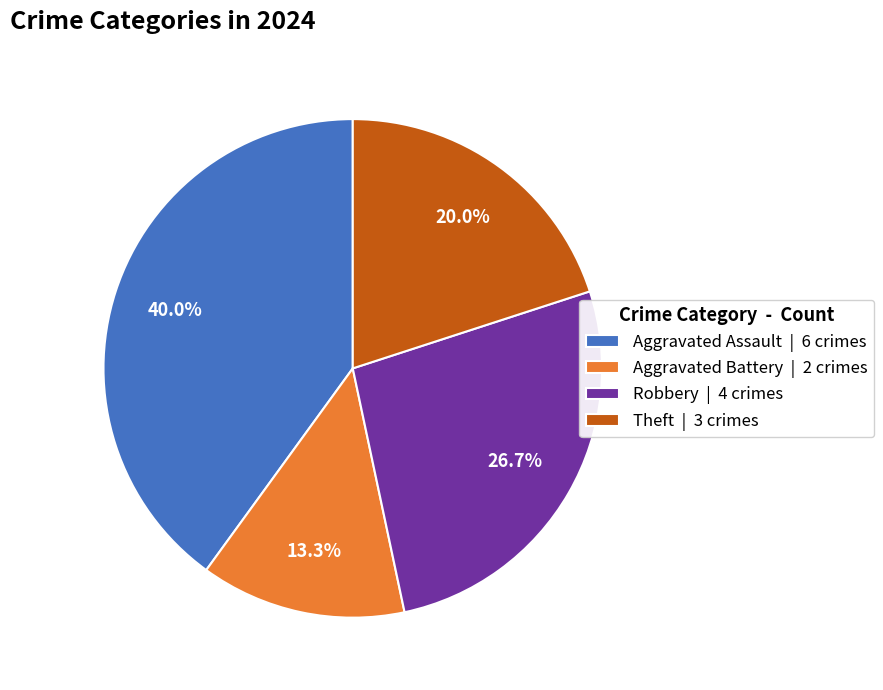

What is the ratio of the value at Aggravated Assault | 6 crimes to the value at Theft | 3 crimes?

2.0